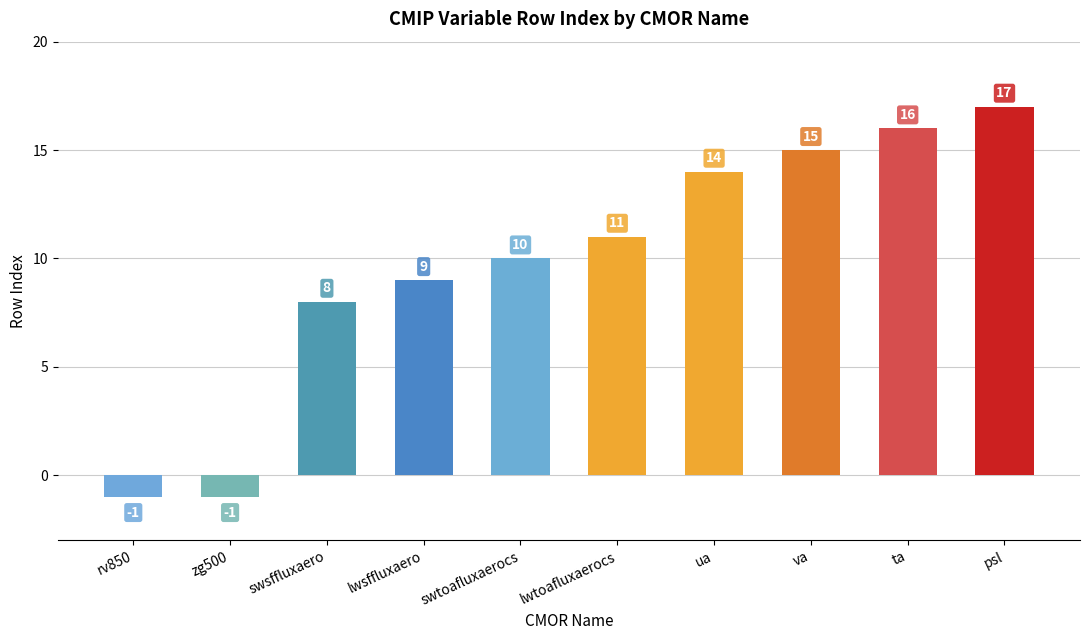

Reading right to left, transcribe all the data shown in this chart.

17	16	15	14	11	10	9	8	-1	-1